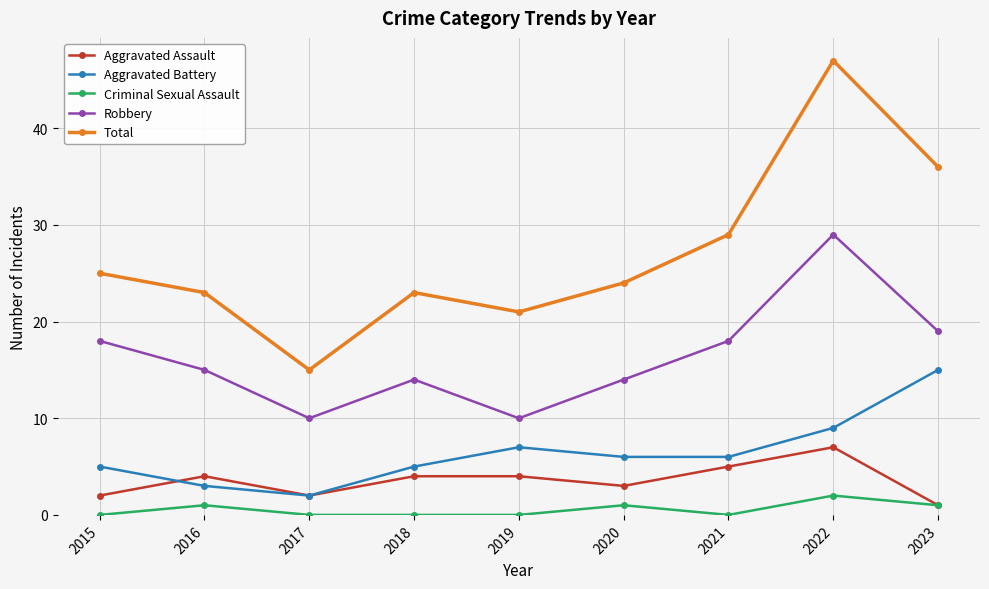

At which label does Total reach its peak?

2022